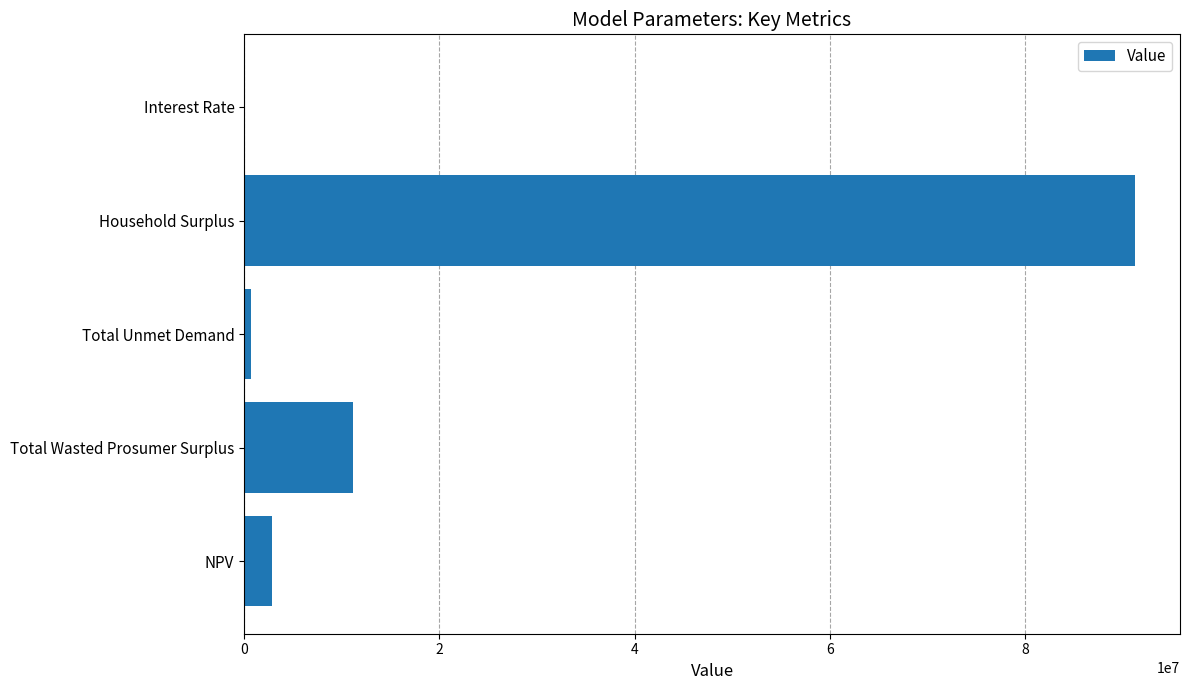

Between Total Unmet Demand and NPV, which is larger?

NPV